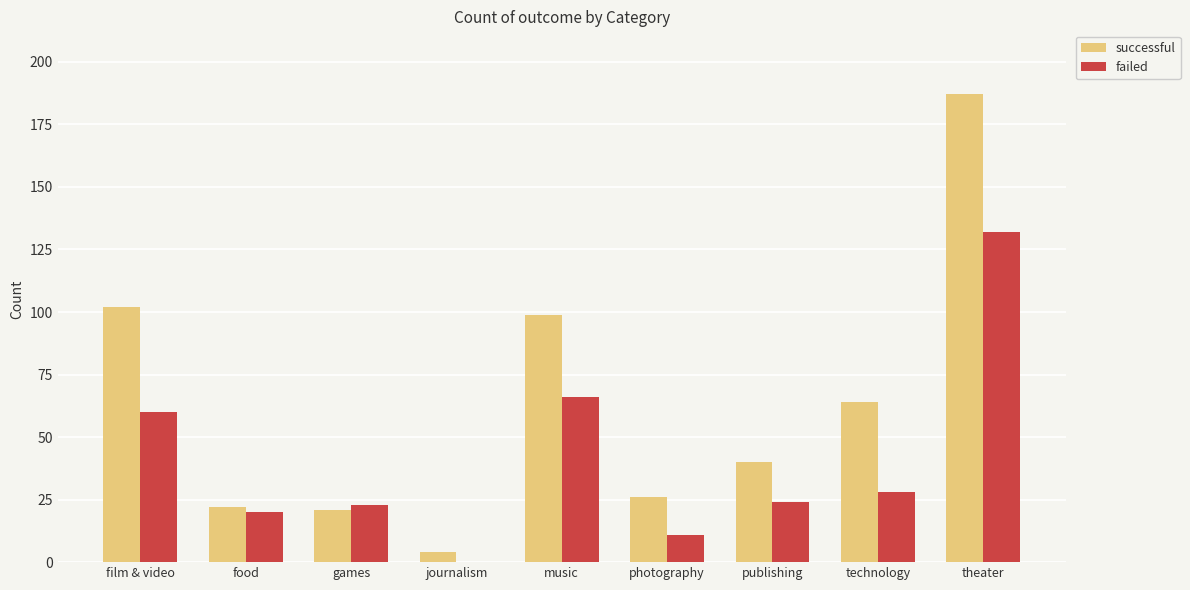

Which series changed the most between journalism and publishing?

successful